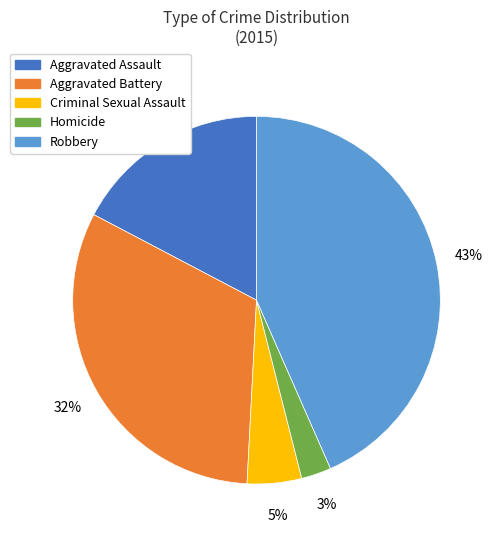

Count the number of slices in the pie.

5